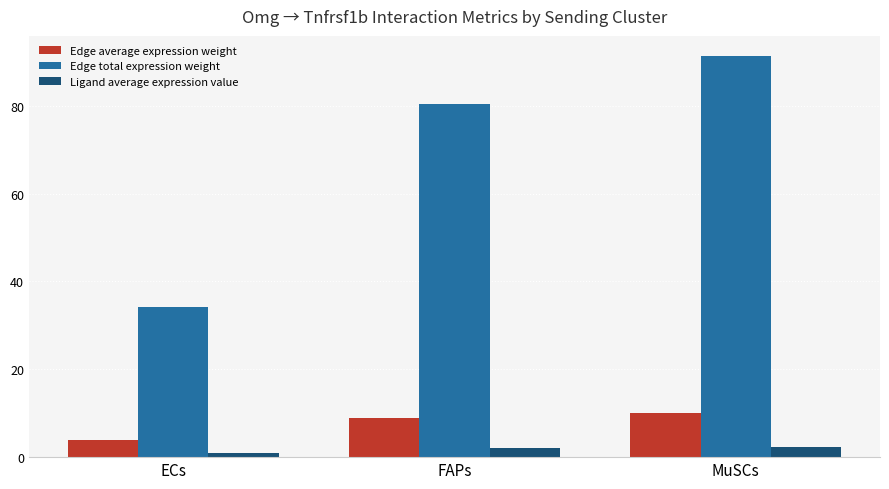

Between ECs and FAPs, which series saw the biggest shift?

Edge total expression weight